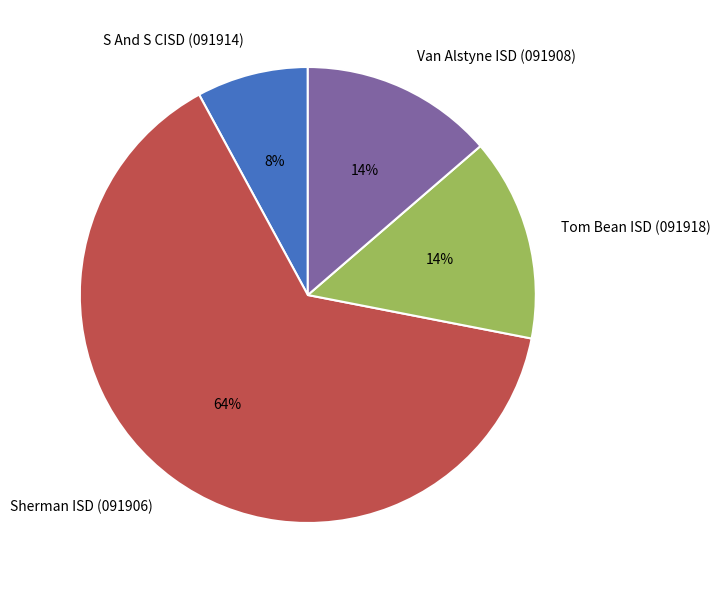

Is there any slice that represents more than half of the pie?

Yes